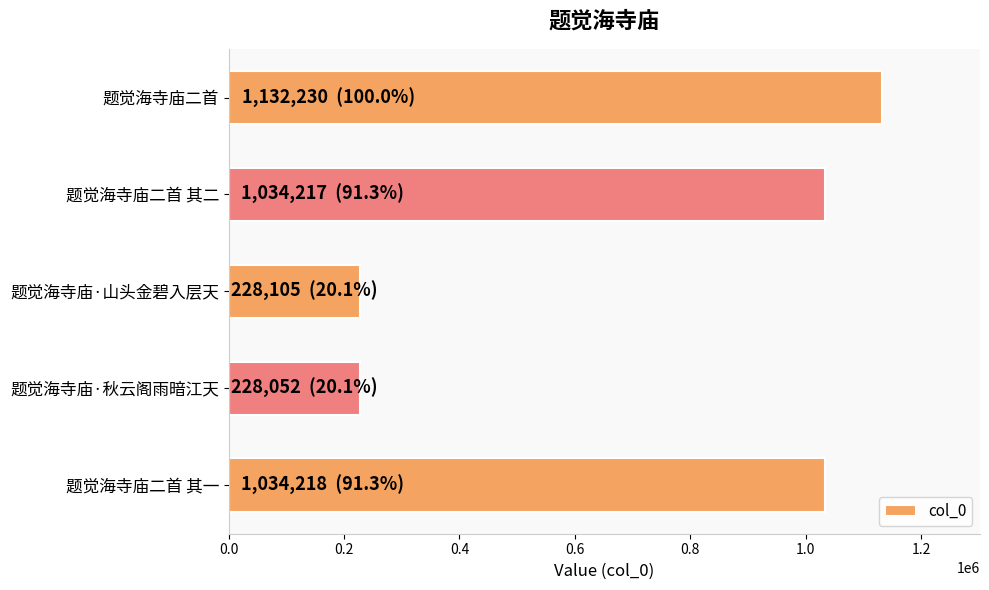

The value at 题觉海寺庙二首 其一 is 1034218. True or false?

True